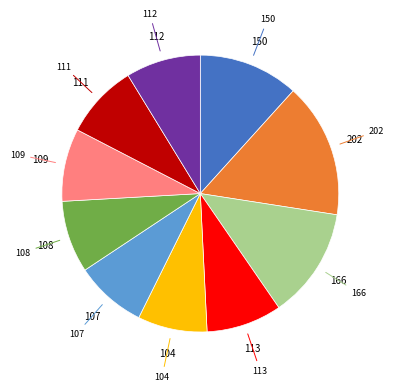

Count the number of slices in the pie.

10